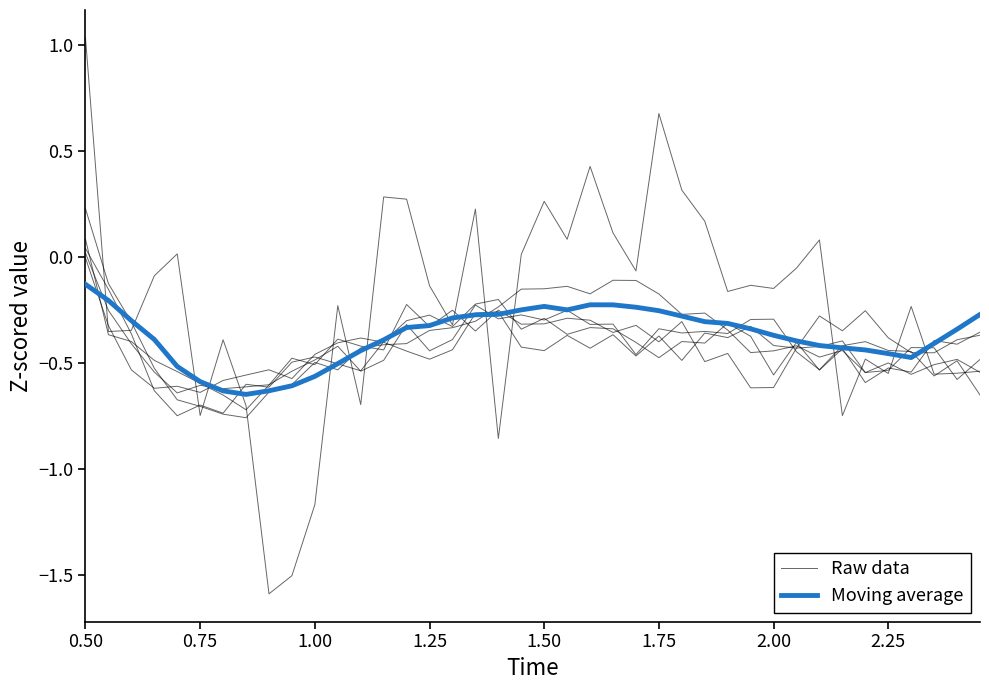

Is it true that Raw data equals -0.8 at 39?

False